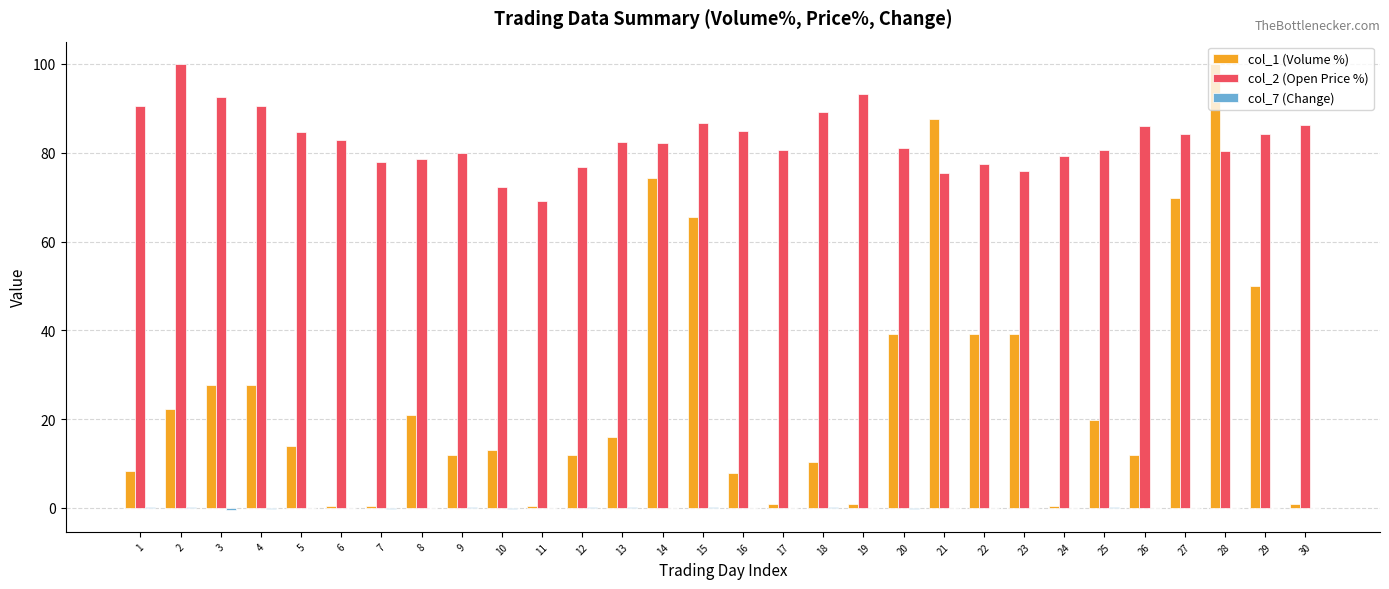

What is the greatest value displayed?

100.0